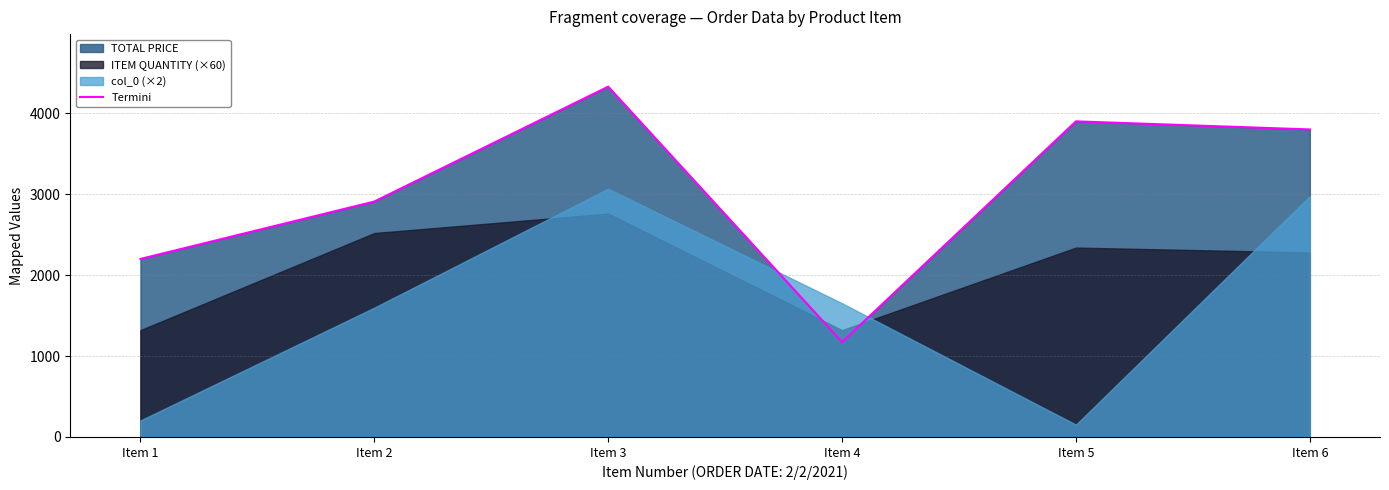

What is the minimum value for Termini?

1172.6